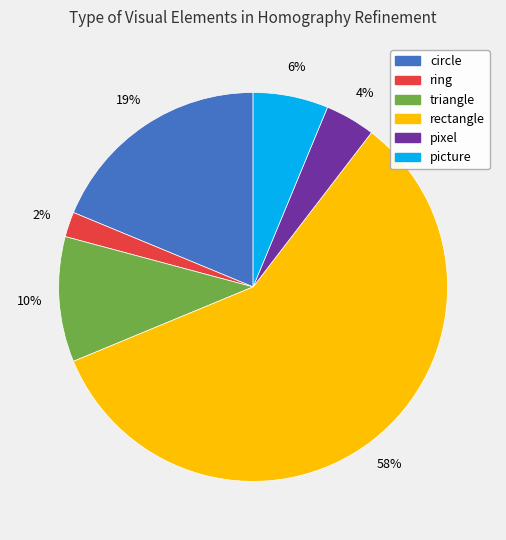

To the nearest percent, what is the average slice percentage?

17%